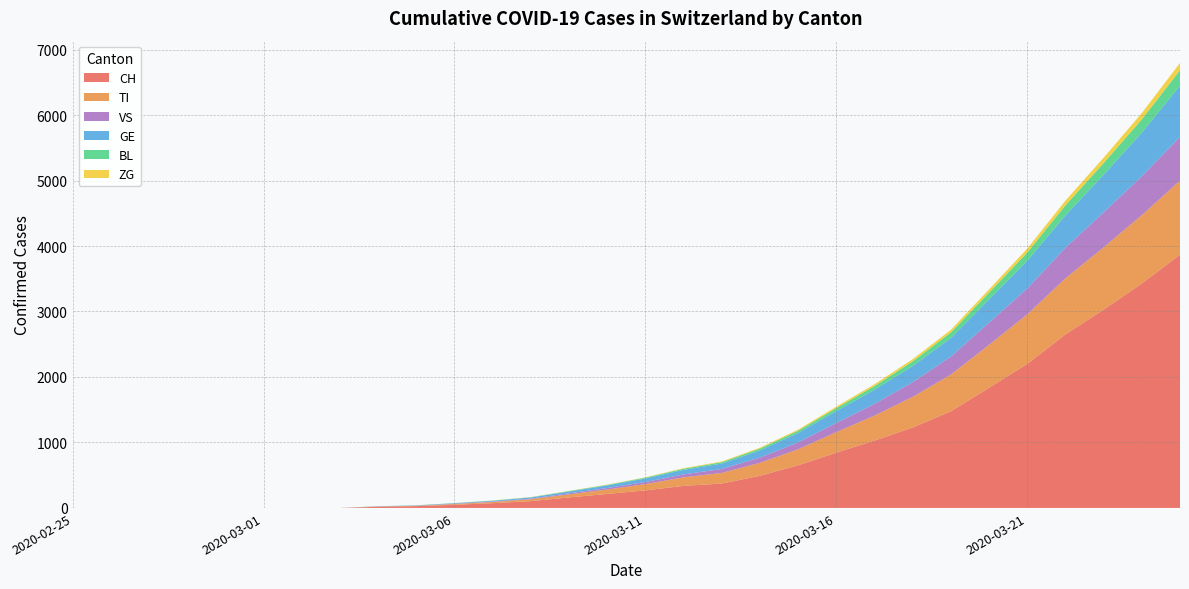

Reading right to left, list all the values displayed in this chart.

CH: 3868	3428	3028	2650	2200	1836	1476	1228	1029	845	652	491	373	337	268	214	161	104	73	48	27	18	0	0	0	0	0	0	0	0
TI: 1131	1043	952	857	756	656	561	468	381	313	244	198	162	130	96	67	46	29	19	12	6	4	0	0	0	0	0	0	0	0
VS: 668	596	534	468	395	338	274	225	179	140	105	80	60	45	32	23	17	9	6	4	2	1	0	0	0	0	0	0	0	0
GE: 783	664	574	494	423	355	285	247	216	182	144	110	83	70	55	39	28	18	12	8	4	3	0	0	0	0	0	0	0	0
BL: 234	203	178	152	126	104	84	70	56	45	34	28	21	17	12	9	6	4	3	2	2	1	0	0	0	0	0	0	0	0
ZG: 112	96	83	72	60	49	40	34	28	22	17	13	10	8	5	4	3	2	1	1	0	0	0	0	0	0	0	0	0	0